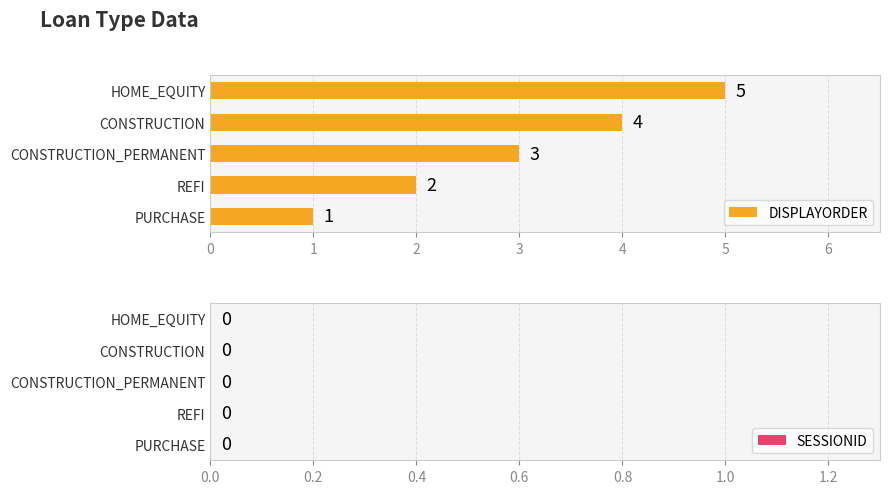

True or false: the data shows 8 at HOME_EQUITY.

False